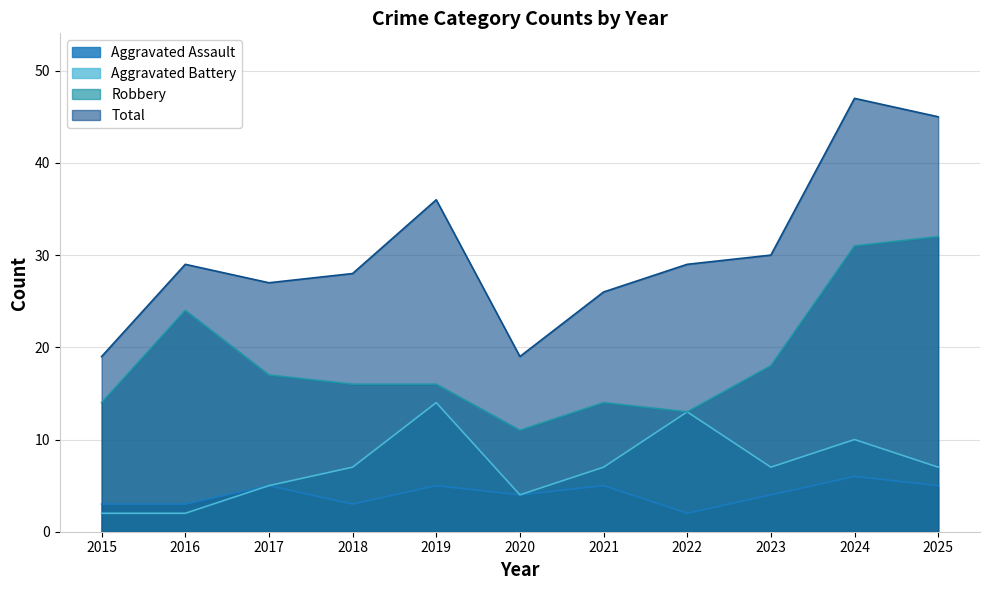

At how many categories does at least one series exceed 45?

1